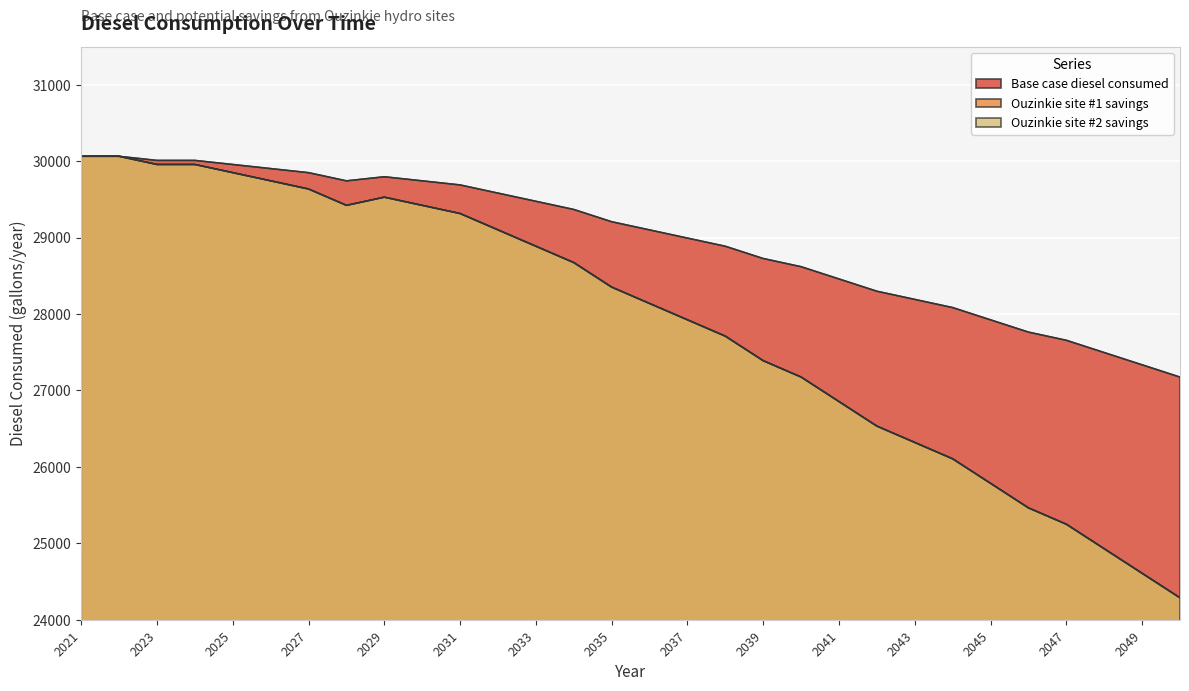

The value of Ouzinkie site #2 savings at 2048 is 24928.4. True or false?

True